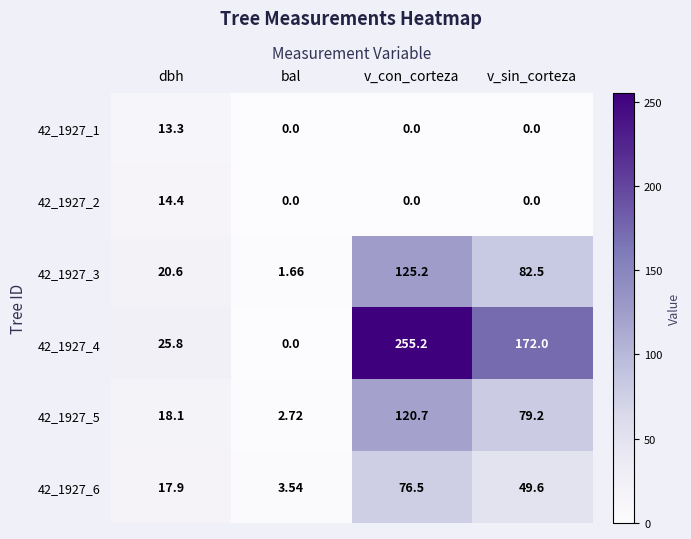

At which label is 42_1927_6 closest to 40?

v_sin_corteza